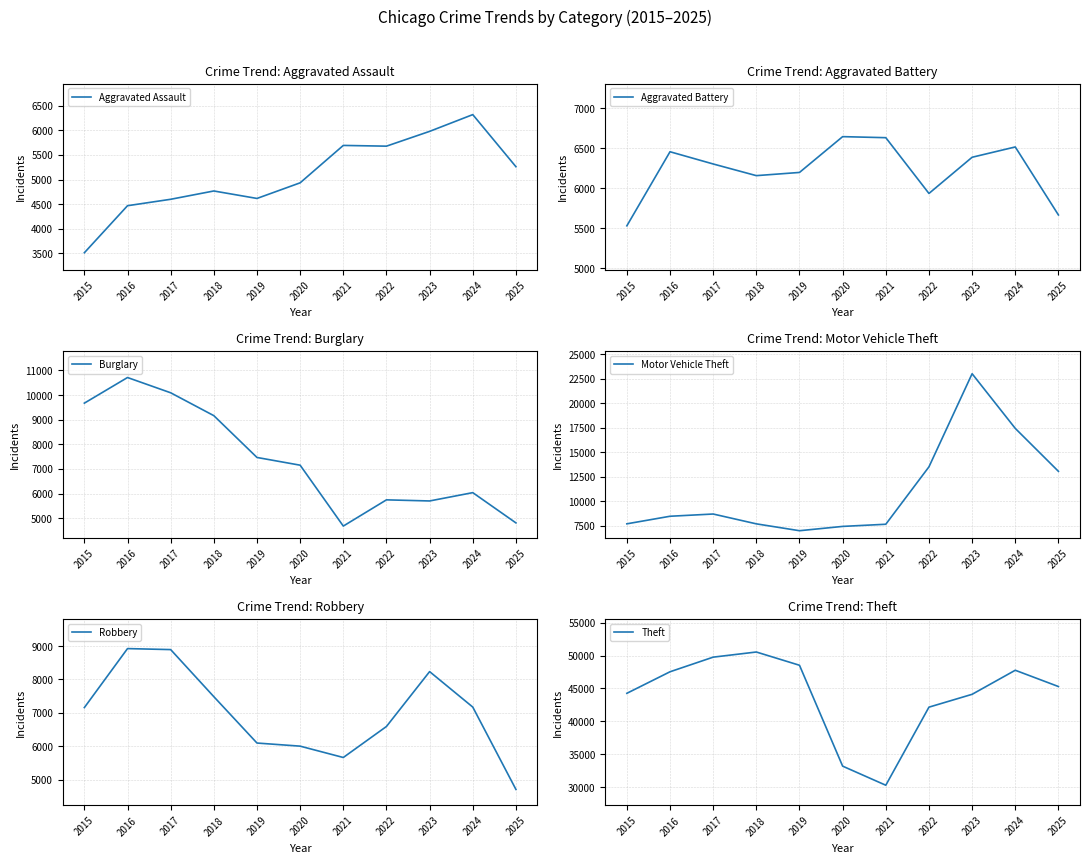

Where is the first local minimum for Motor Vehicle Theft?

2019